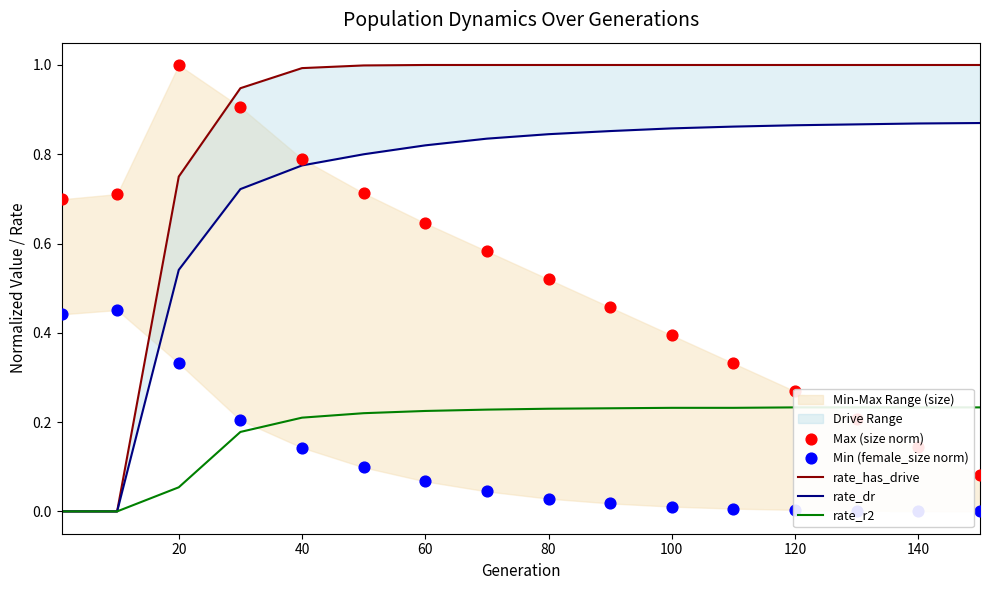

Which series has the largest Y range (max minus min)?

rate_has_drive